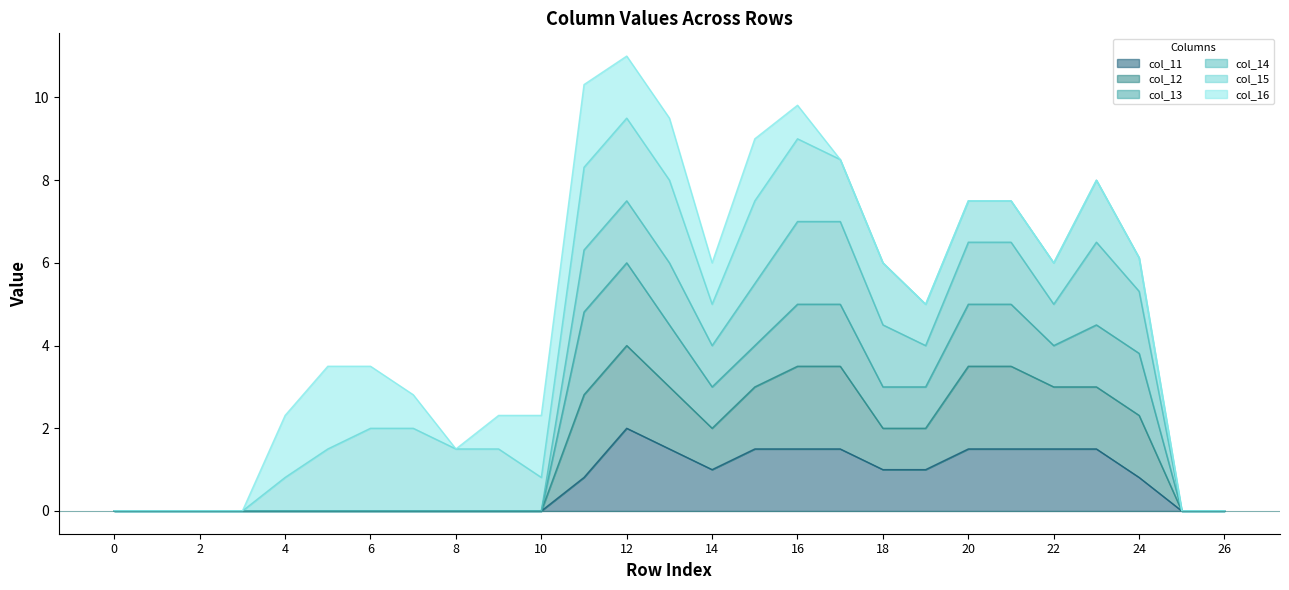

What is the difference between the maximum and minimum values in the col_11 series?

2.0